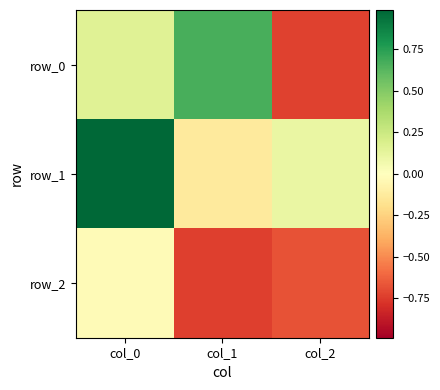

Reading left to right, what are all the values shown in this chart?

row_0: col_0=0.2	col_1=0.7	col_2=-0.7
row_1: col_0=1.0	col_1=-0.1	col_2=0.1
row_2: col_0=-0.0	col_1=-0.7	col_2=-0.7